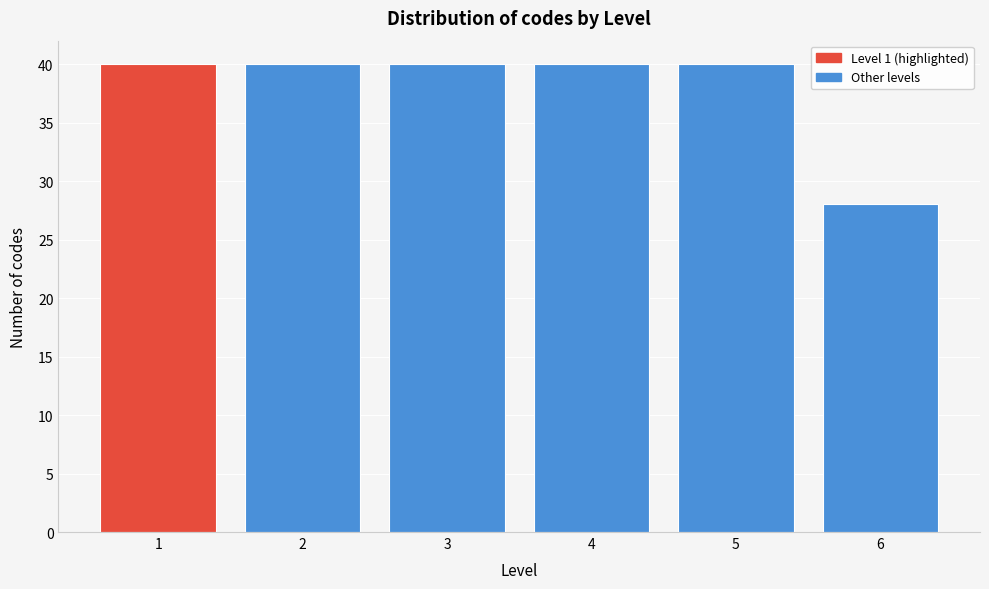

Reading left to right, list all the values displayed in this chart.

40	40	40	40	40	28